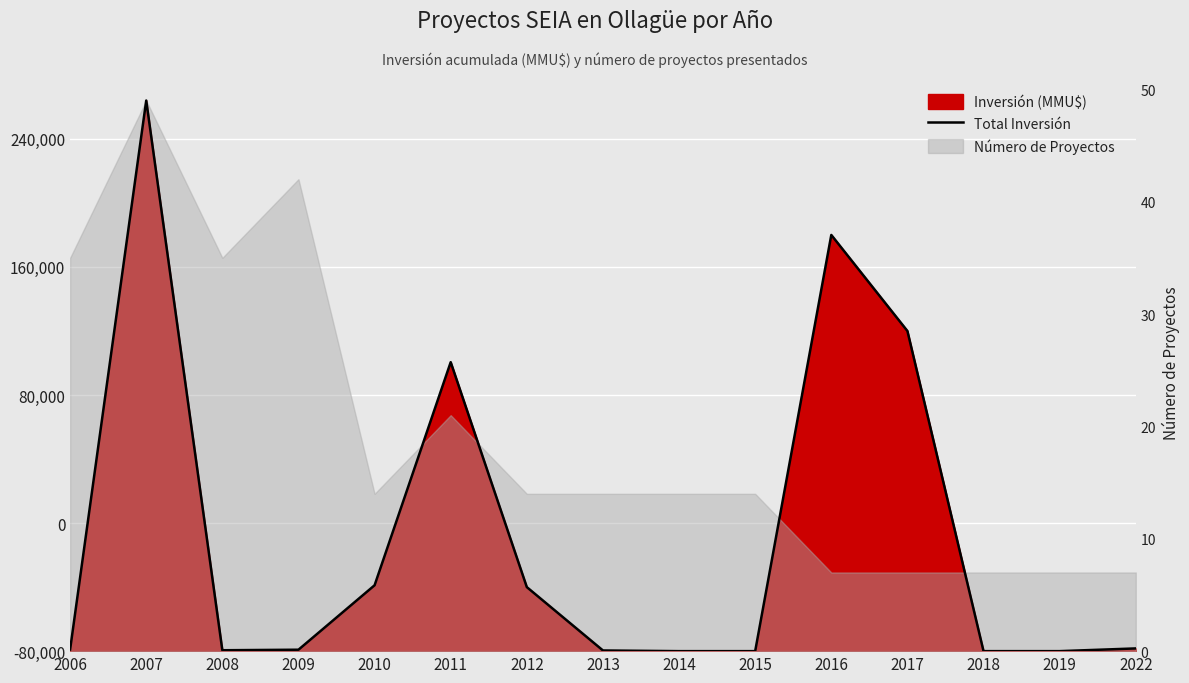

What is the change in value from 2018 to 2022?

+1696.8